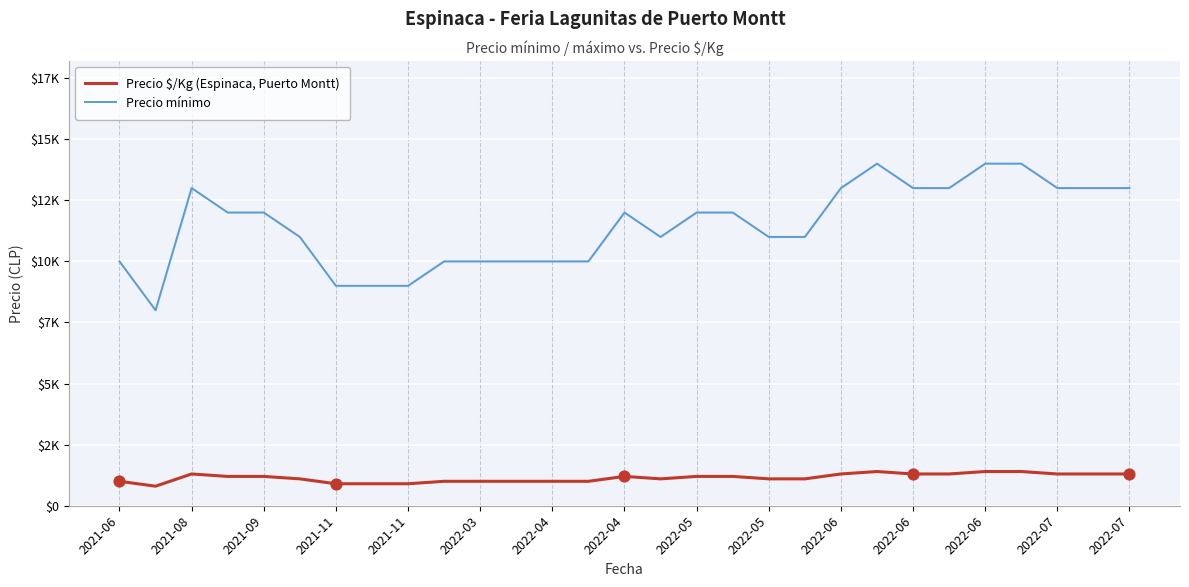

What are all the series names shown in the legend?

Precio $/Kg (Espinaca, Puerto Montt), Precio mínimo